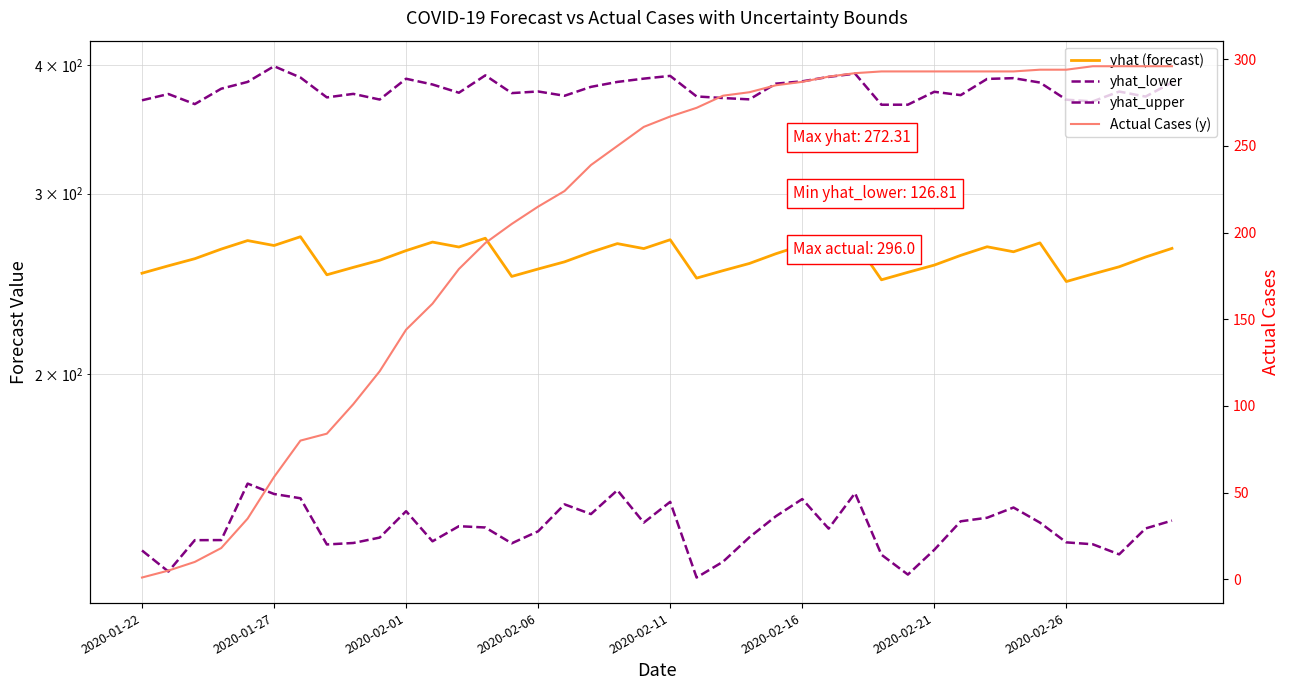

How many intersections are there between yhat (forecast) and Actual Cases (y)?

1